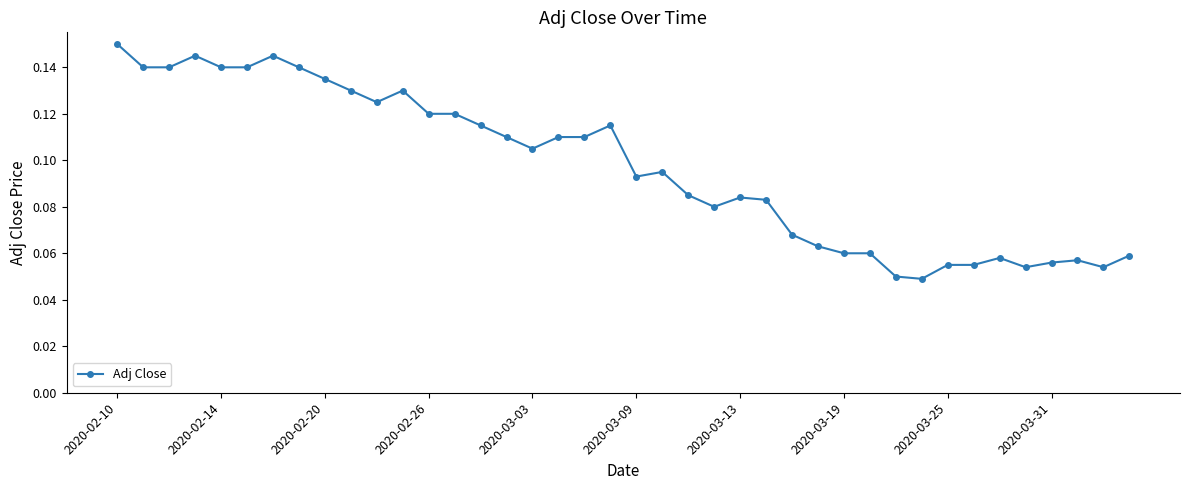

True or false: there are more than 1 points higher than both neighbors.

True